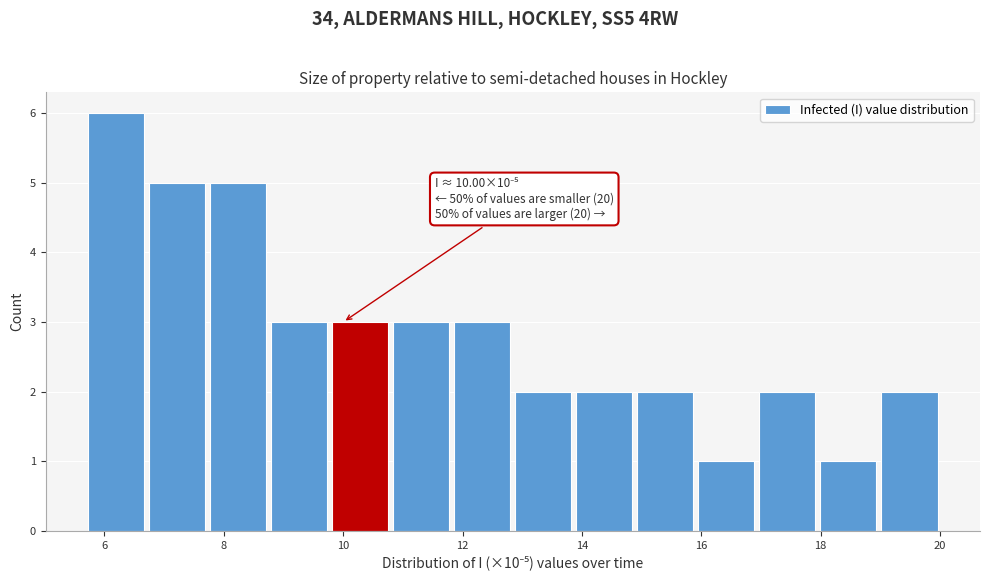

Which range on the x-axis has the tallest bar?

5.6 to 6.8